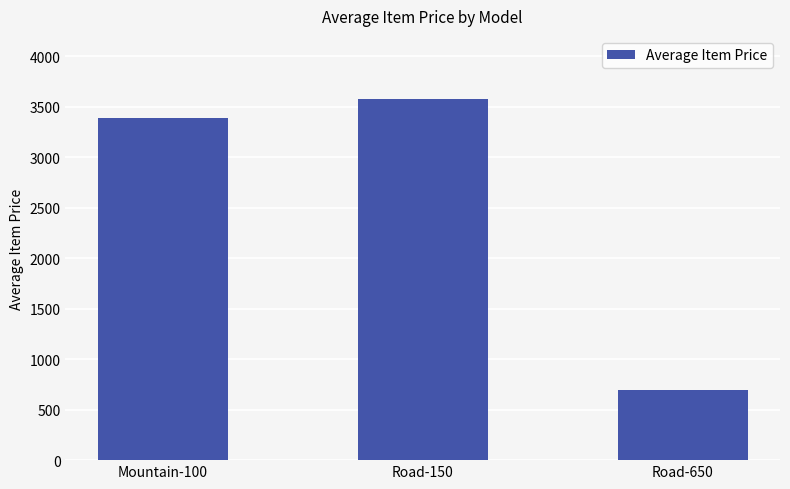

True or false: the data shows 164.7 at Road-650.

False